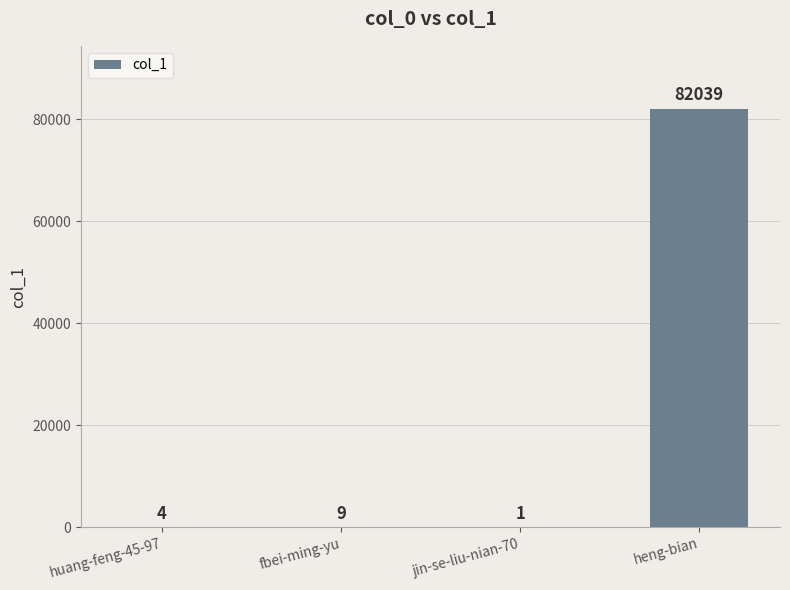

Reading left to right, what are all the values shown in this chart?

4	9	1	82039